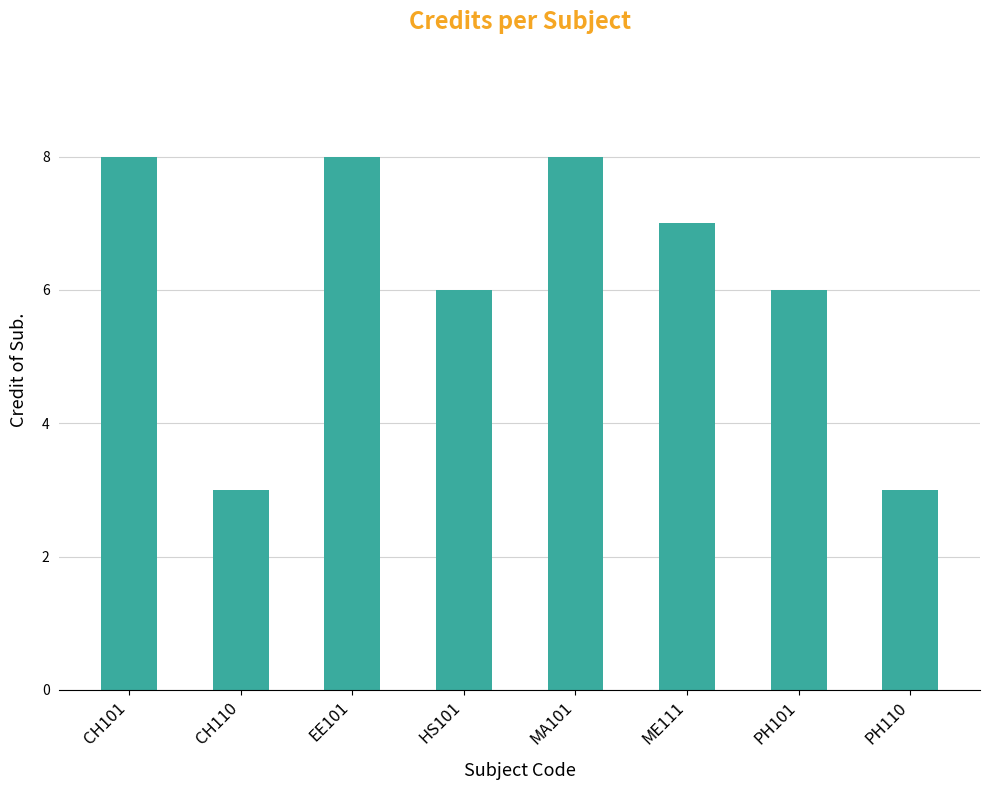

What position from the left is HS101?

4